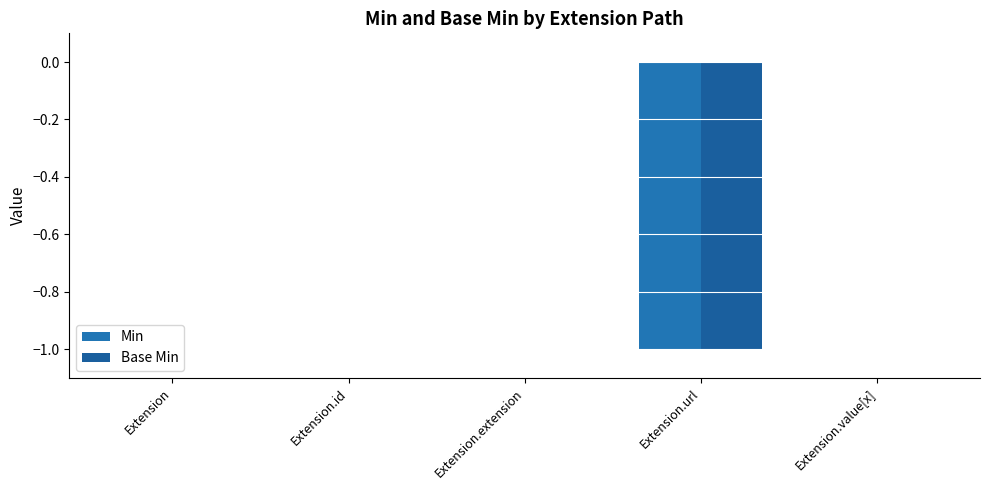

How many groups of bars are there?

5